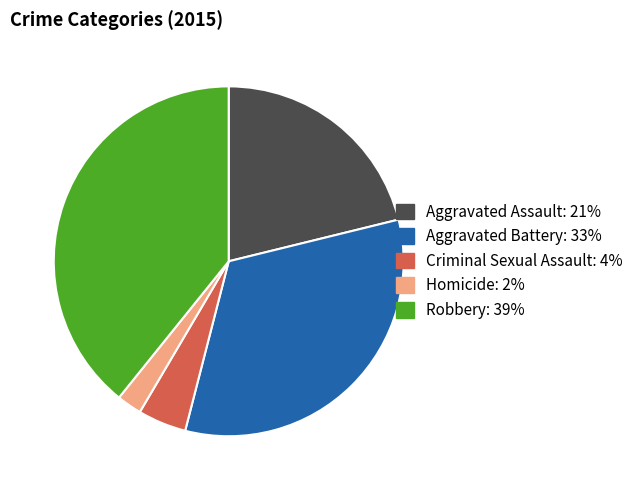

Between Homicide and Robbery, which is larger?

Robbery